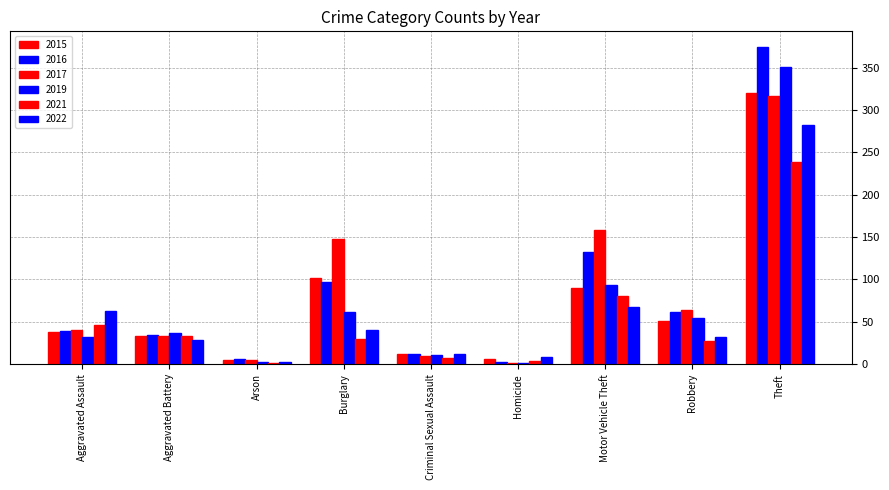

Which has a higher value, Arson or Criminal Sexual Assault?

Criminal Sexual Assault